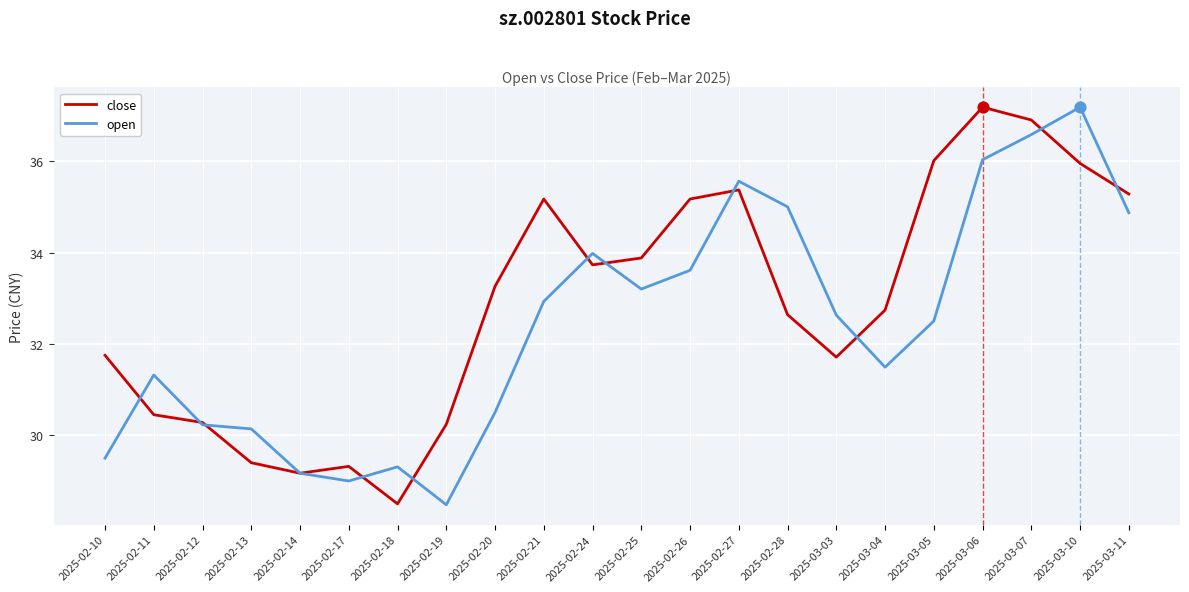

Which series changed the most between 2025-02-12 and 2025-02-13?

close